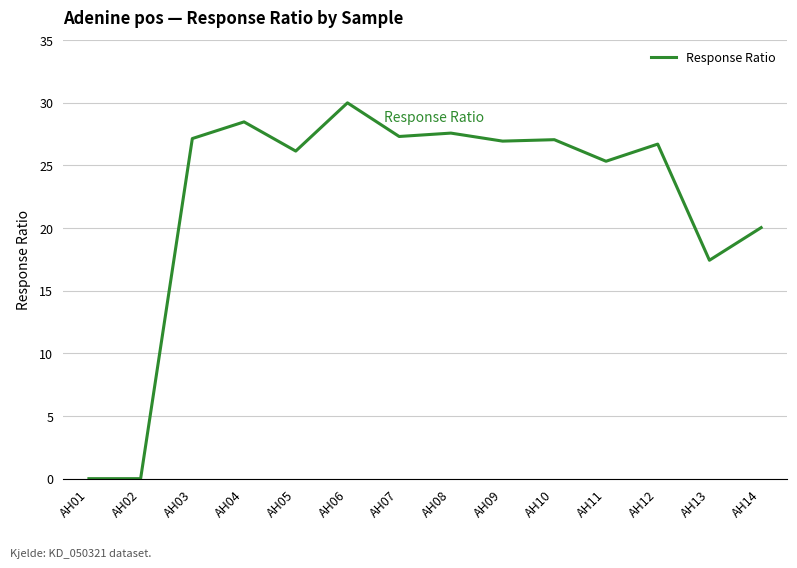

Is this an area chart (filled region under the line)?

No